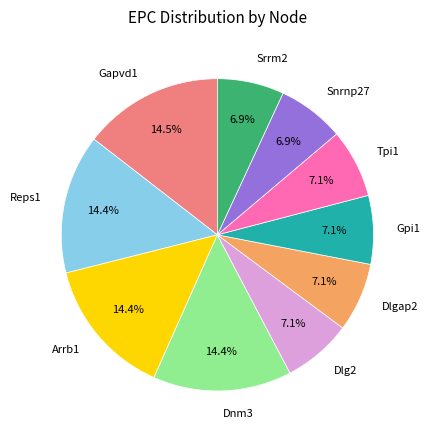

Which has a higher value, Reps1 or Srrm2?

Reps1